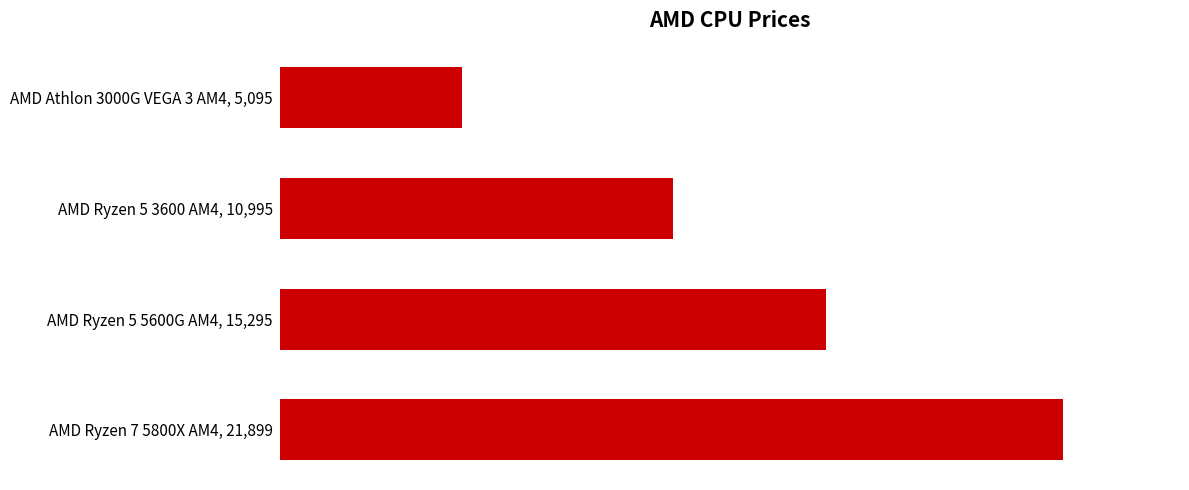

Does the chart contain any negative values?

No